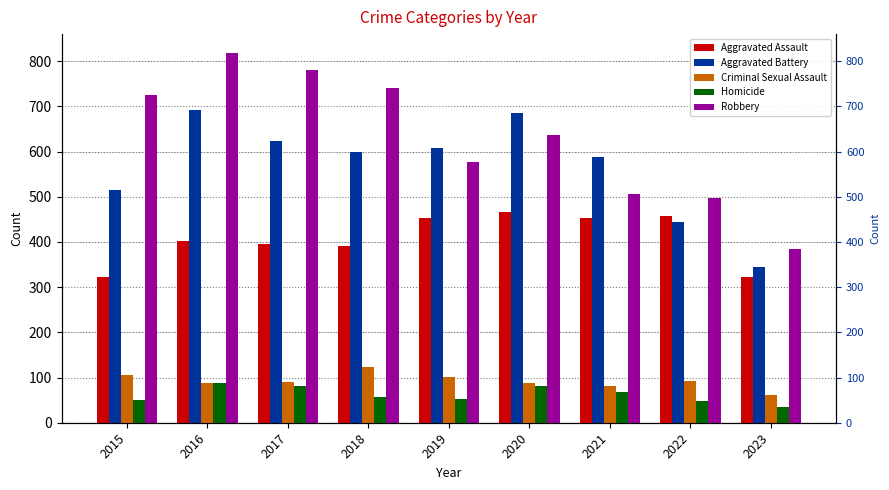

What are all the series names shown in the legend?

Aggravated Assault, Aggravated Battery, Criminal Sexual Assault, Homicide, Robbery